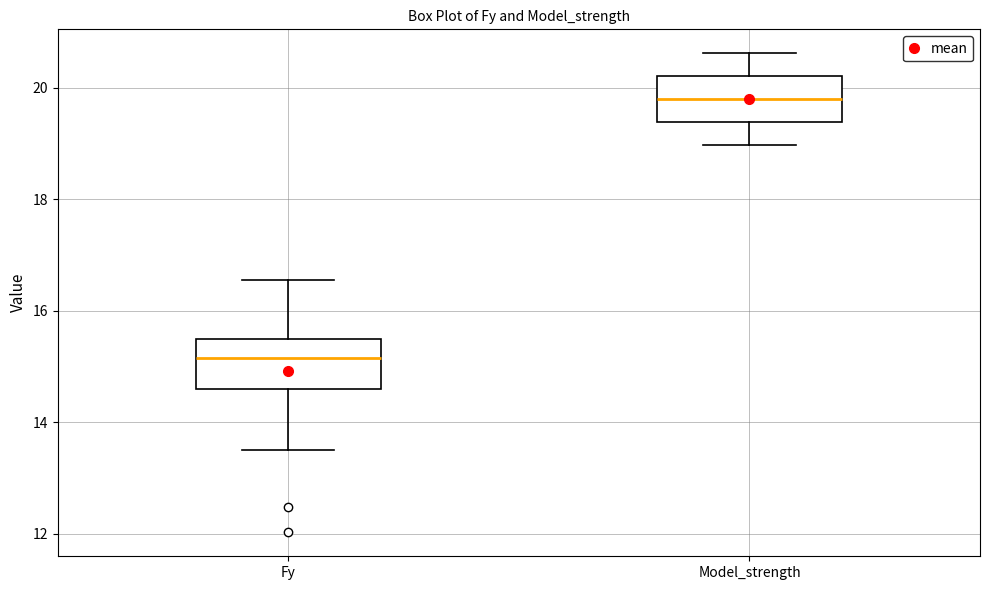

Reading left to right, read every box against the y-axis: the position of its median line, the range the box covers, and the ends of its whiskers. The values are not printed on the chart, so give them approximately, as read against the axis.

Fy: median 15.2, box 14.6 to 15.6, whiskers 13.6 to 16.6
Model_strength: median 19.8, box 19.4 to 20.2, whiskers 19.0 to 20.6